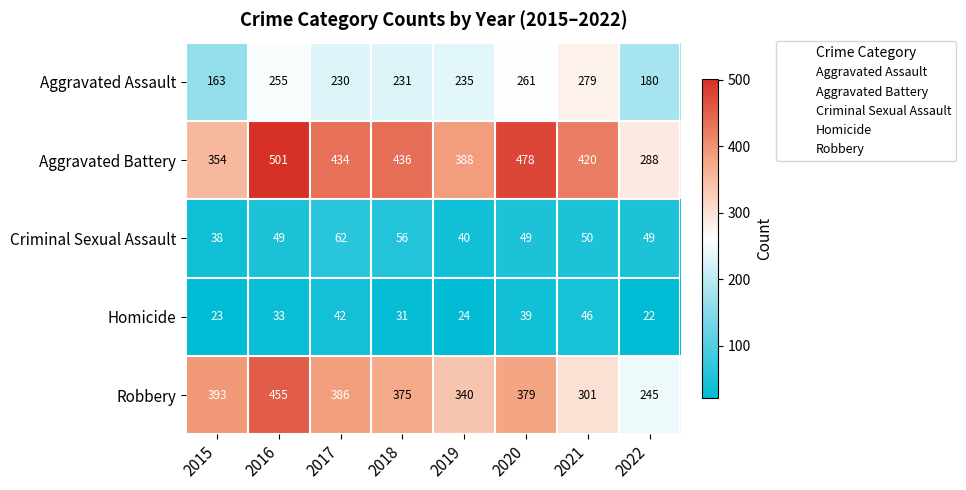

Which category has the lowest value across all series?

2022